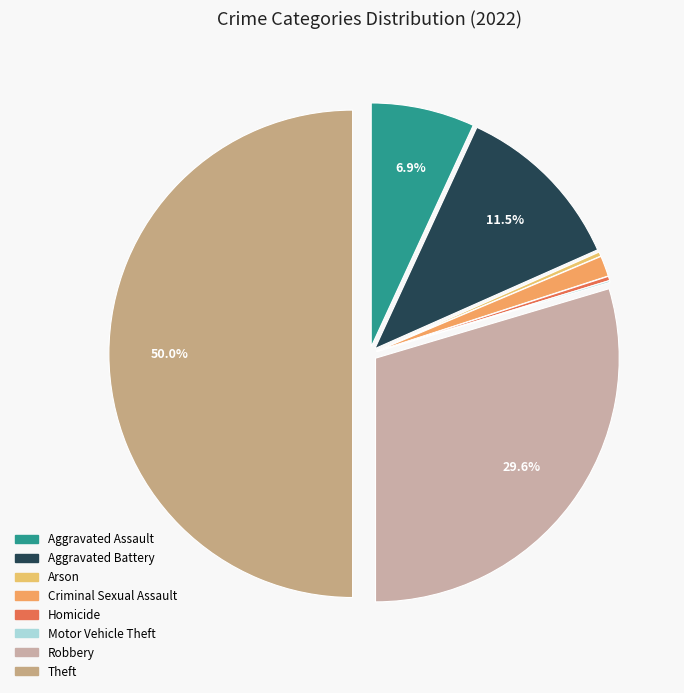

Approximately how many times larger is the value at Criminal Sexual Assault compared to Motor Vehicle Theft?

12.0